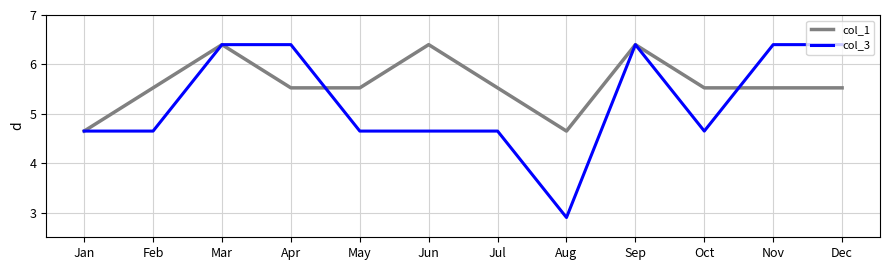

At Aug, list the series in order from largest to smallest.

col_1, col_3